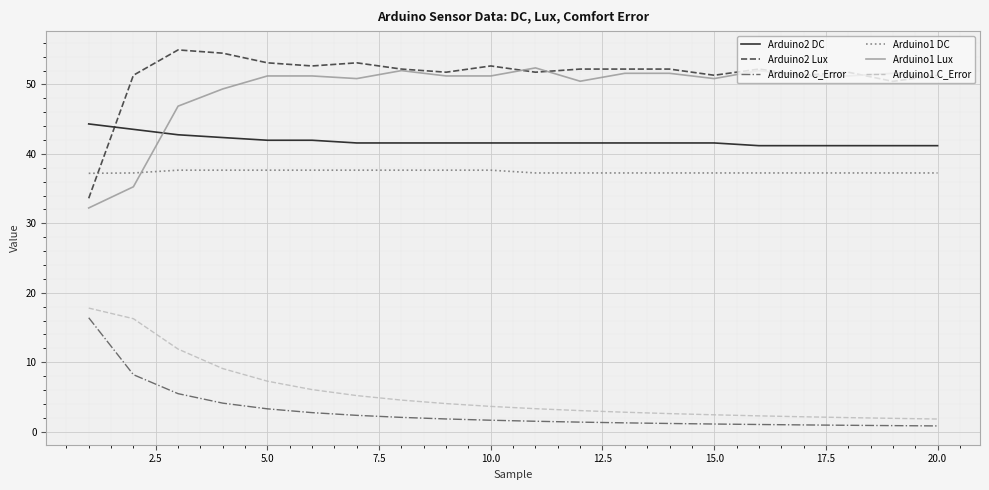

True or false: Arduino2 DC and Arduino1 Lux intersect in this chart.

True